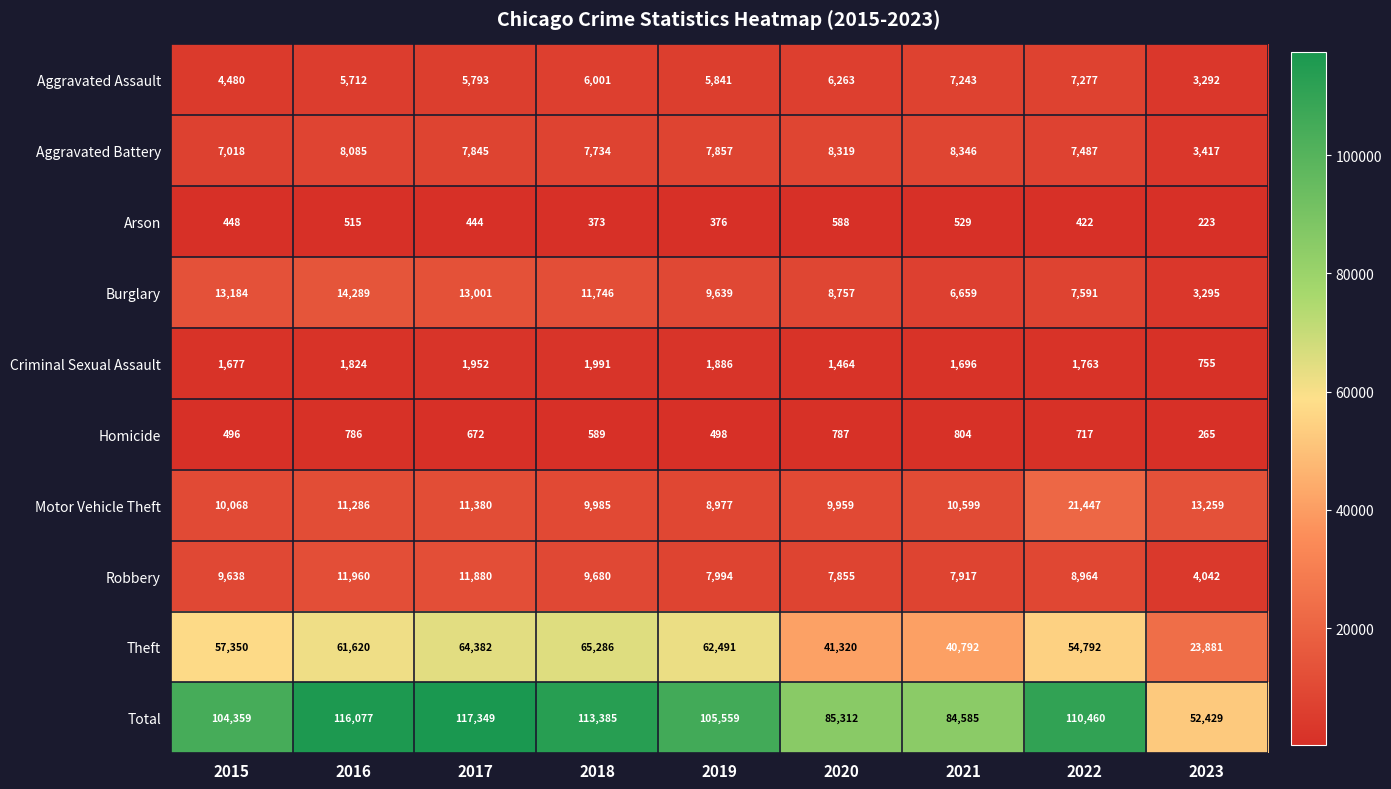

What is the difference between the second highest and second lowest values in the Robbery series?

4025